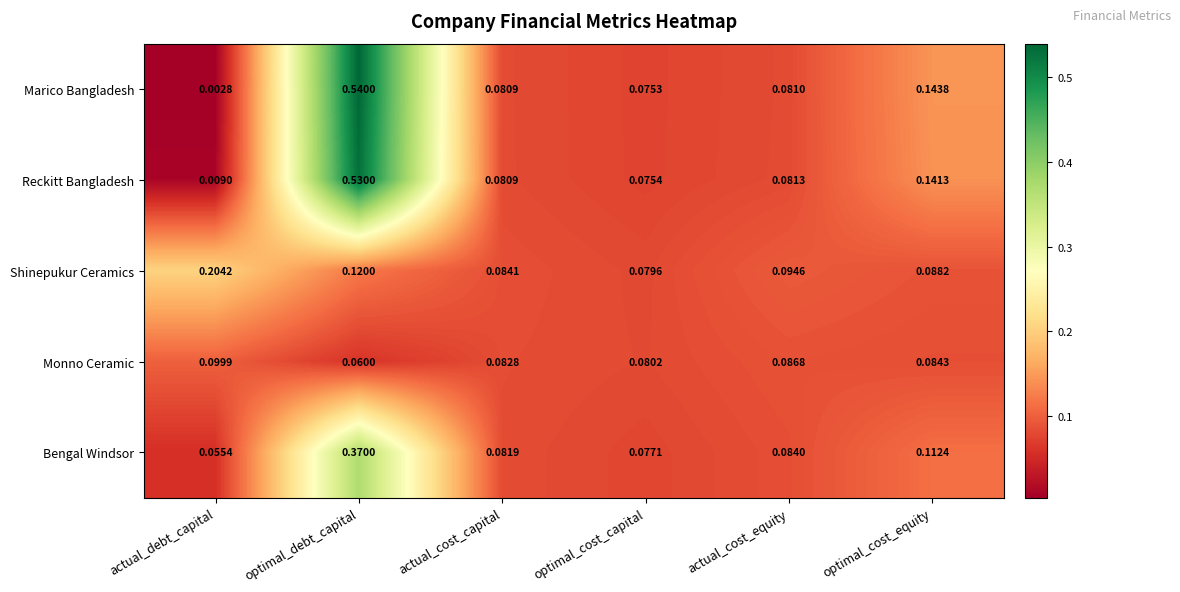

Which category has the lowest value in the Monno Ceramic series?

optimal_debt_capital